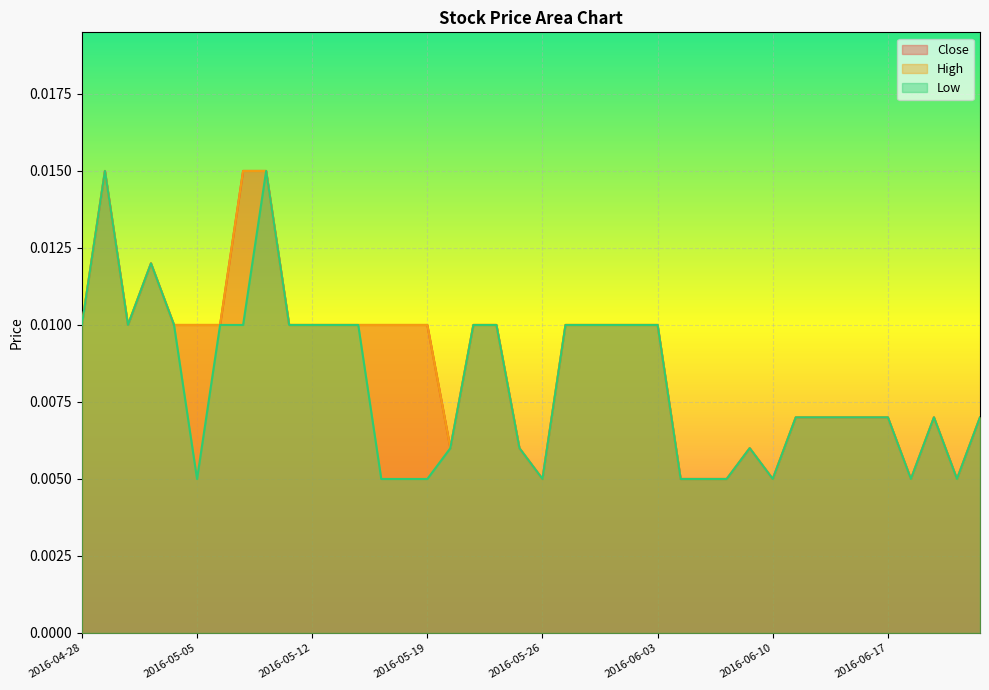

True or false: High and Close intersect in this chart.

False